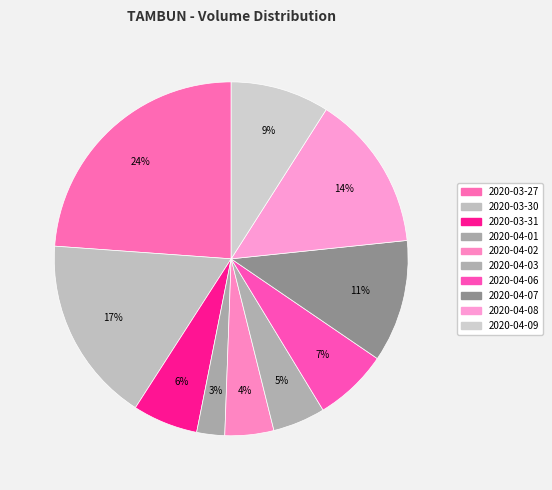

Count the number of slices in the pie.

10